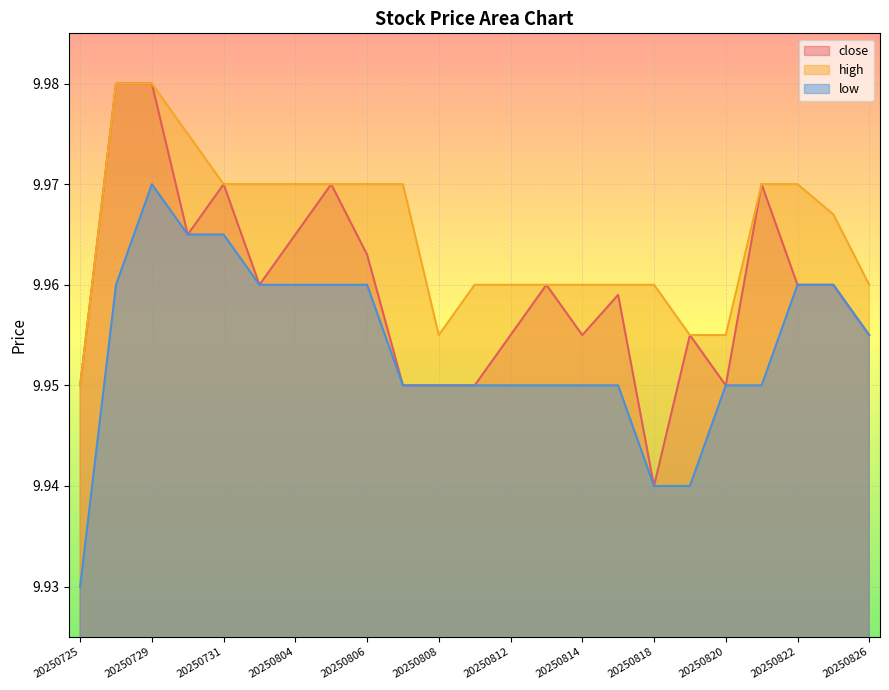

Read the low value at 20250811.

9.9